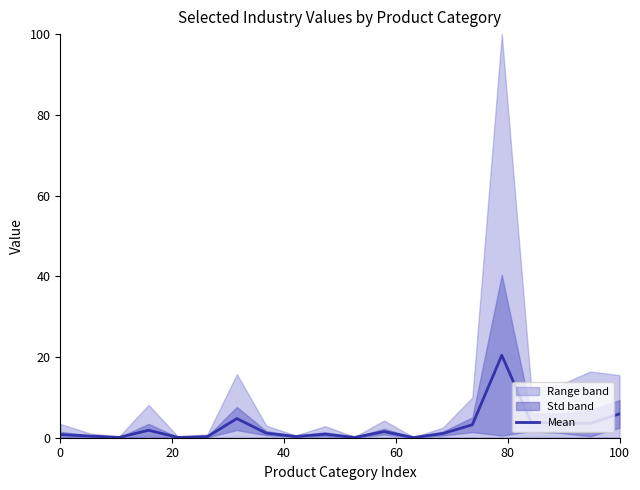

Is it true that Mean equals 5.9 at 100?

True